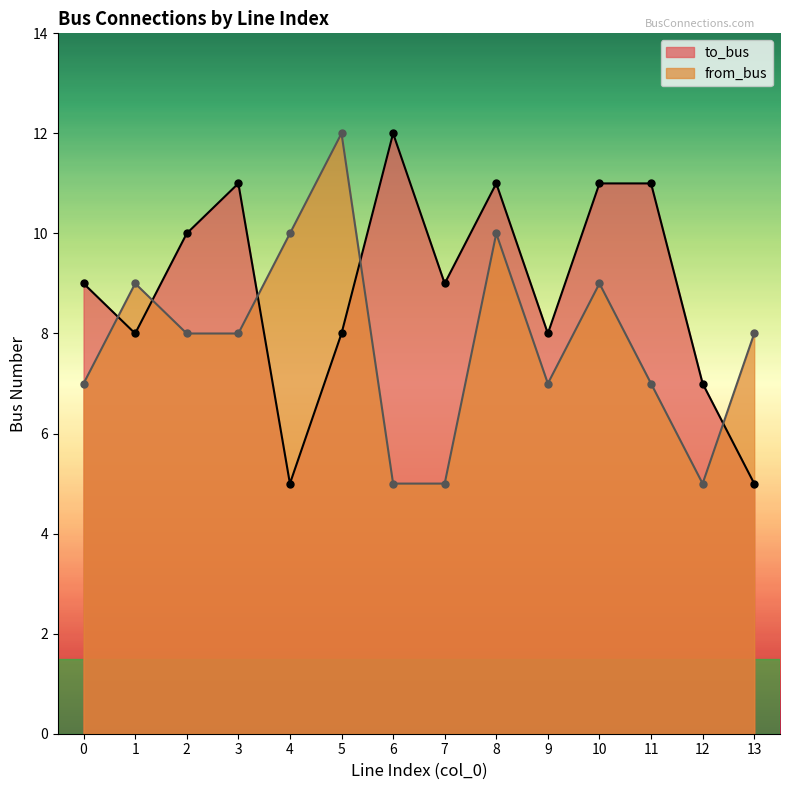

In to_bus, how many points are higher than both neighbors (excluding endpoints)?

3